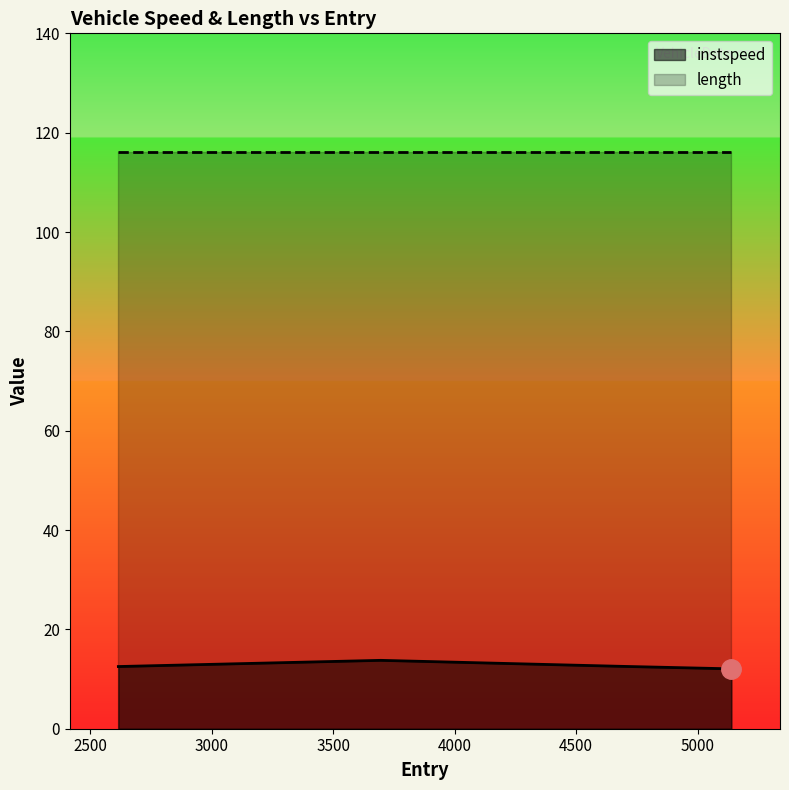

Reading right to left, what are all the values shown in this chart?

5139.0=12.1	4687.0=12.6	3695.0=13.8	2615.0=12.5